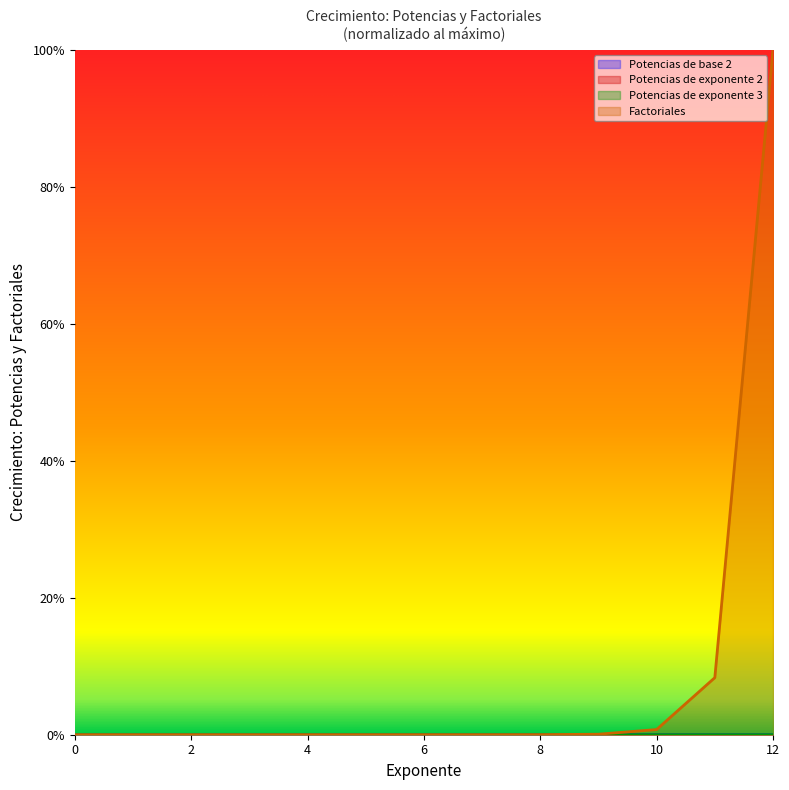

The value of Factoriales at 5 is 0.0. True or false?

False